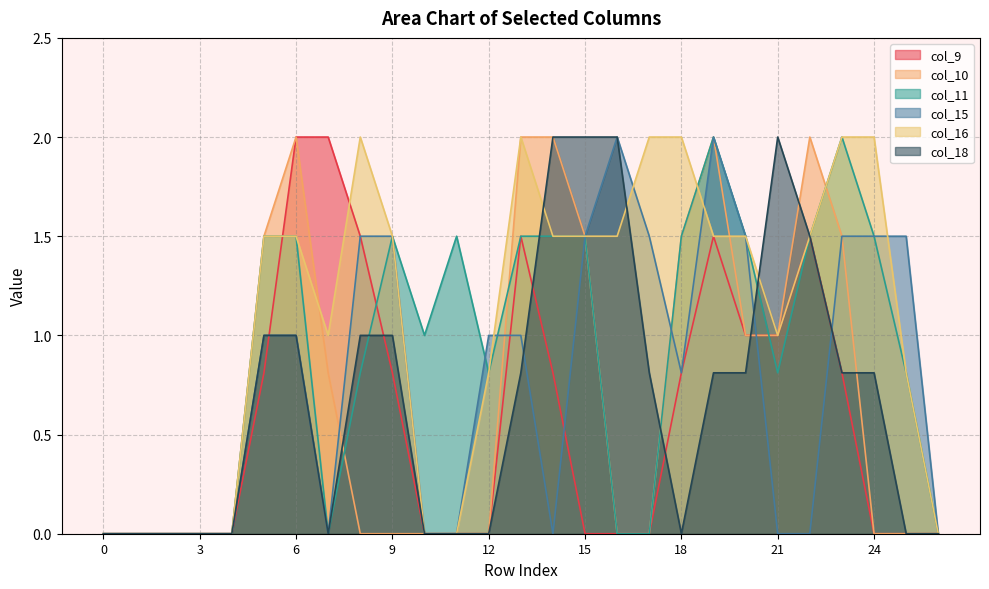

What are all the series names shown in the legend?

col_9, col_10, col_11, col_15, col_16, col_18